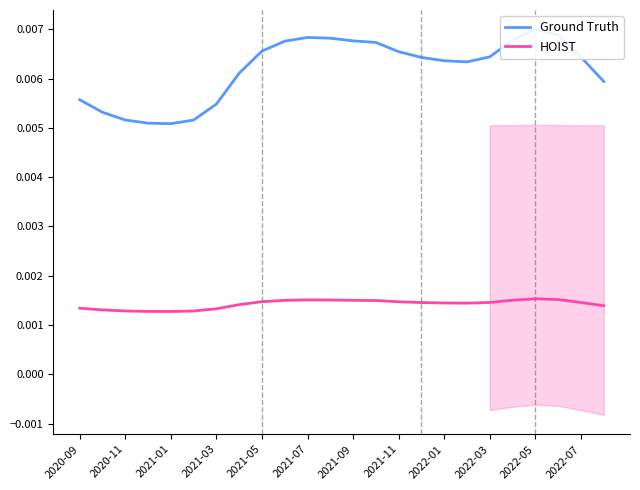

How many categories are shown in the chart?

24